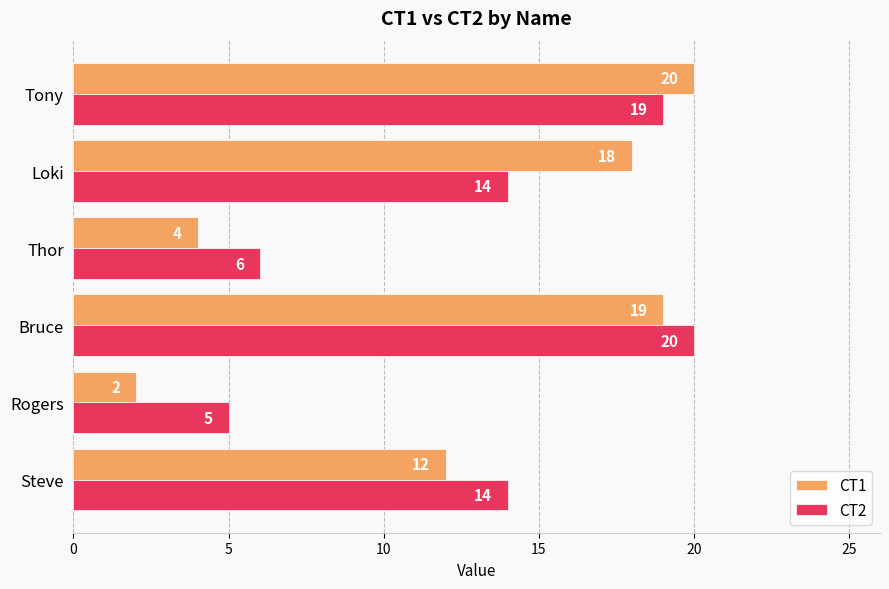

What is the highest value of the CT2 series?

20